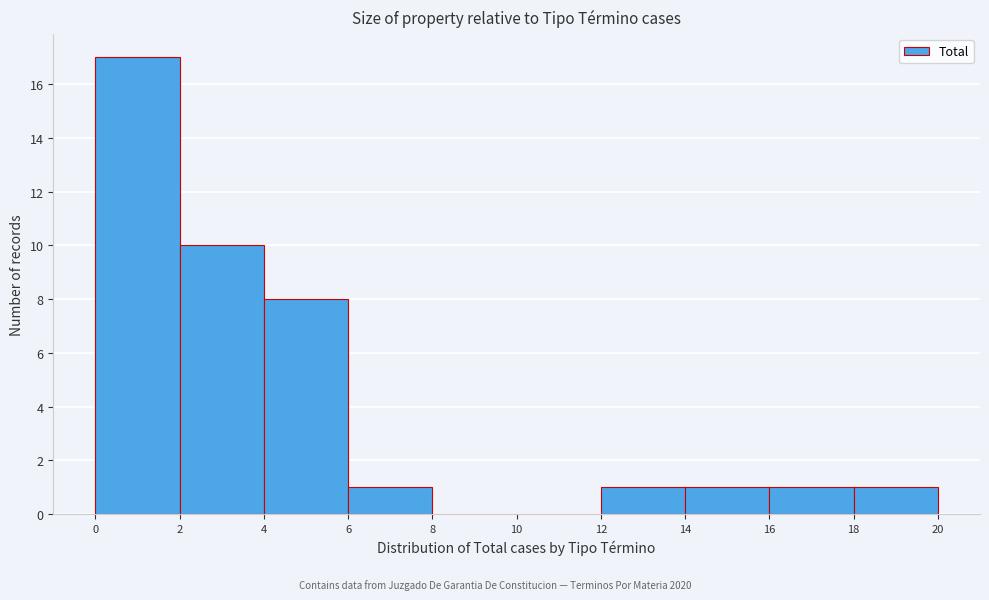

Over which range of the x-axis is the bar tallest?

0 to 2